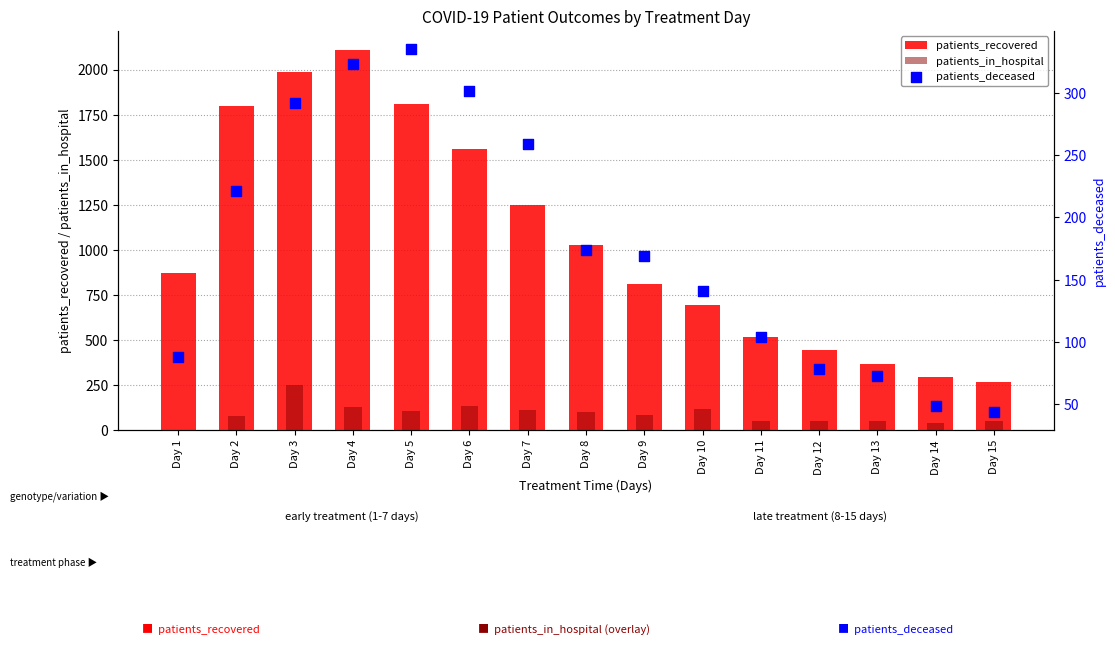

Which series reaches the maximum Y coordinate?

patients_recovered